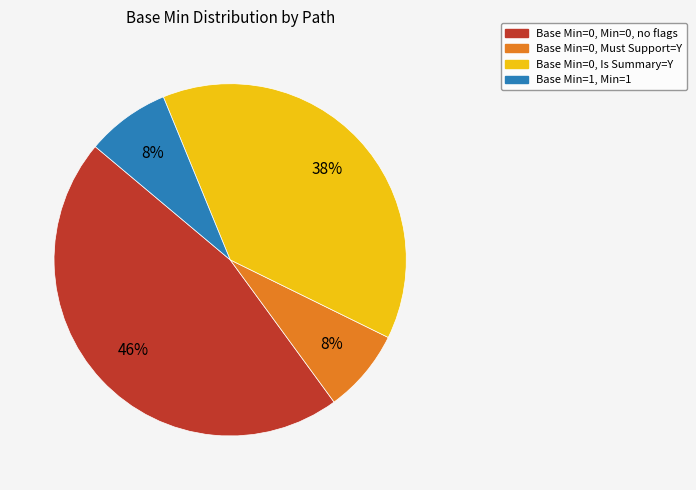

How many segments does this pie chart have?

4